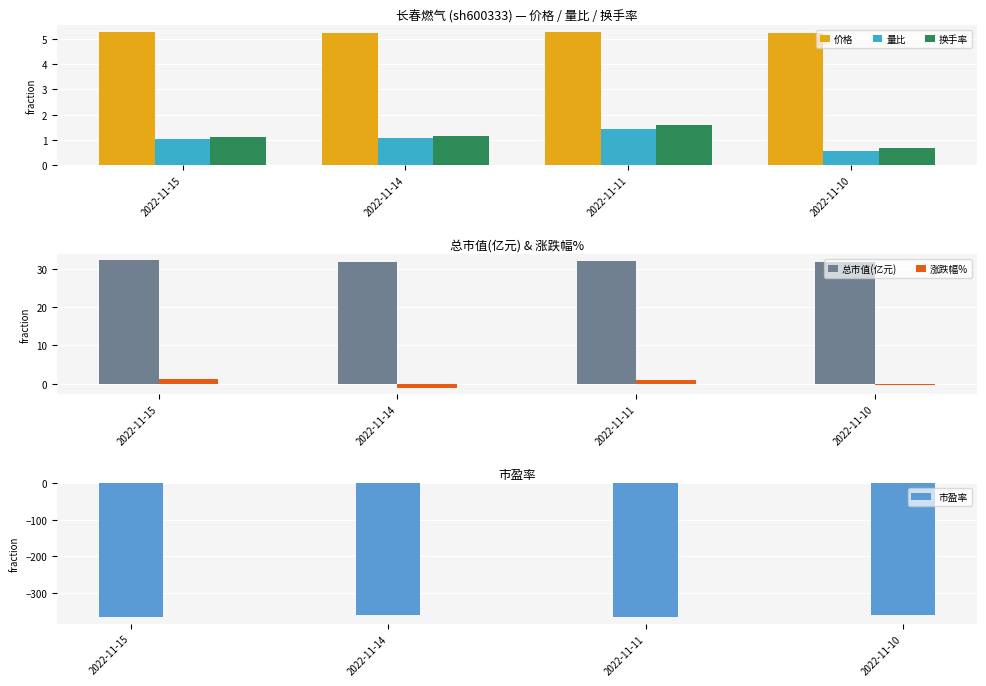

Reading right to left, extract all data points from this chart.

价格: 2022-11-10=5.2	2022-11-11=5.3	2022-11-14=5.2	2022-11-15=5.3
量比: 2022-11-10=0.6	2022-11-11=1.4	2022-11-14=1.1	2022-11-15=1.1
换手率: 2022-11-10=0.7	2022-11-11=1.6	2022-11-14=1.2	2022-11-15=1.1
总市值(亿元): 2022-11-10=31.9	2022-11-11=32.2	2022-11-14=31.8	2022-11-15=32.2
涨跌幅%: 2022-11-10=-0.4	2022-11-11=1.0	2022-11-14=-1.1	2022-11-15=1.3
市盈率: 2022-11-10=-360.9	2022-11-11=-364.4	2022-11-14=-360.2	2022-11-15=-365.0